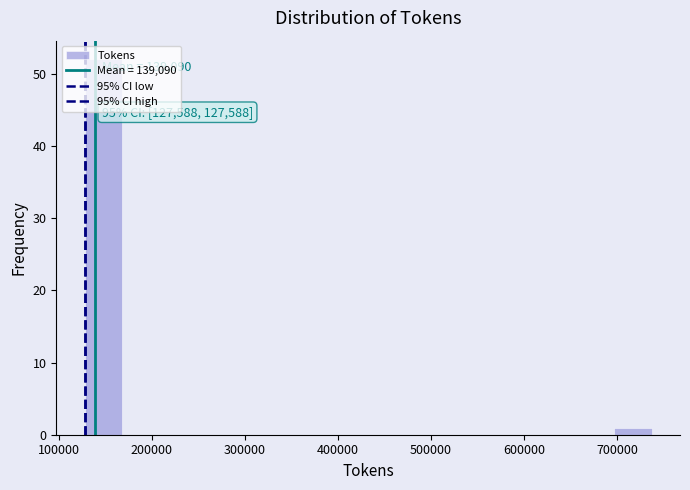

Over which range of the x-axis is the bar tallest?

130000 to 170000